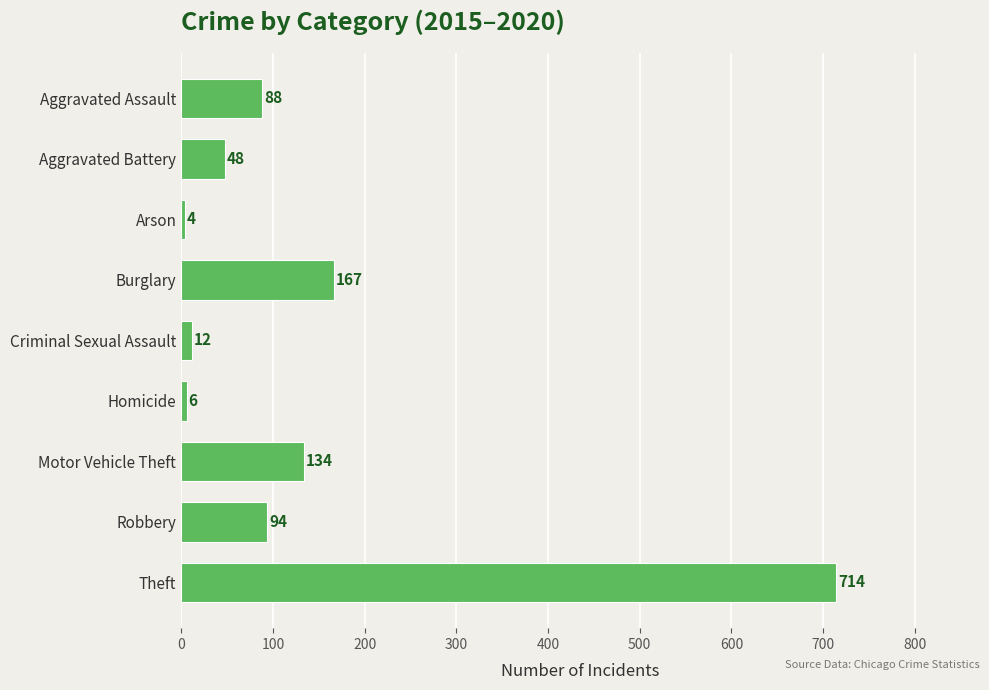

What is the difference between the values at Criminal Sexual Assault and Motor Vehicle Theft?

122